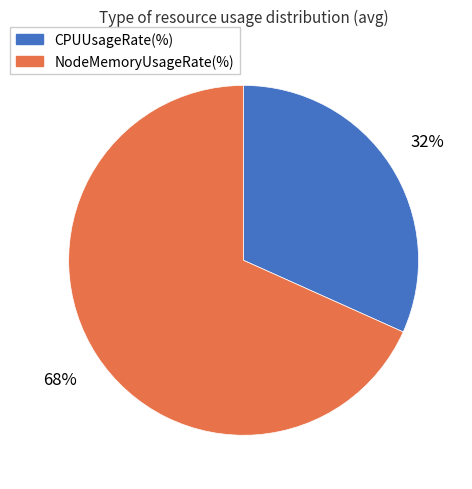

The CPUUsageRate(%) slice represents 27% of the pie. True or false?

False